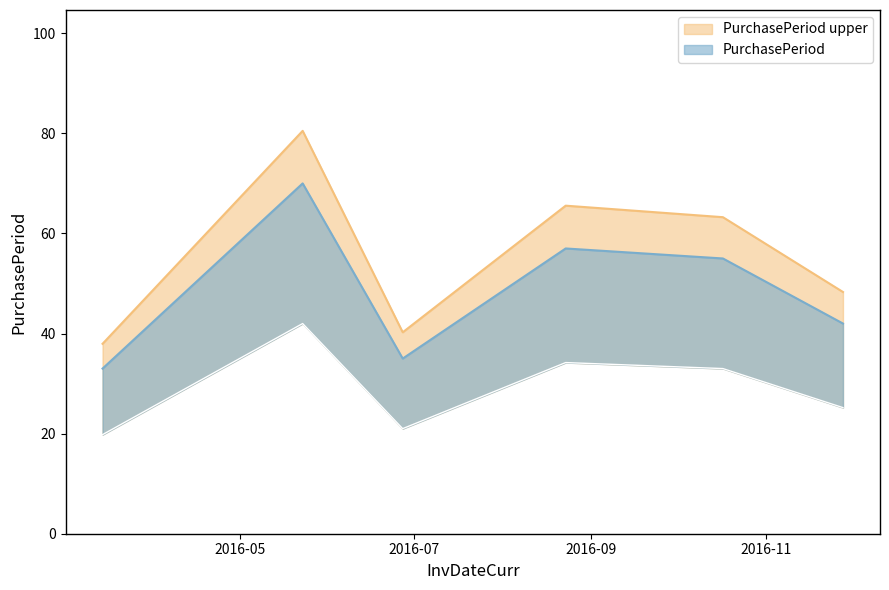

What position from the left is 2016-05-23?

2